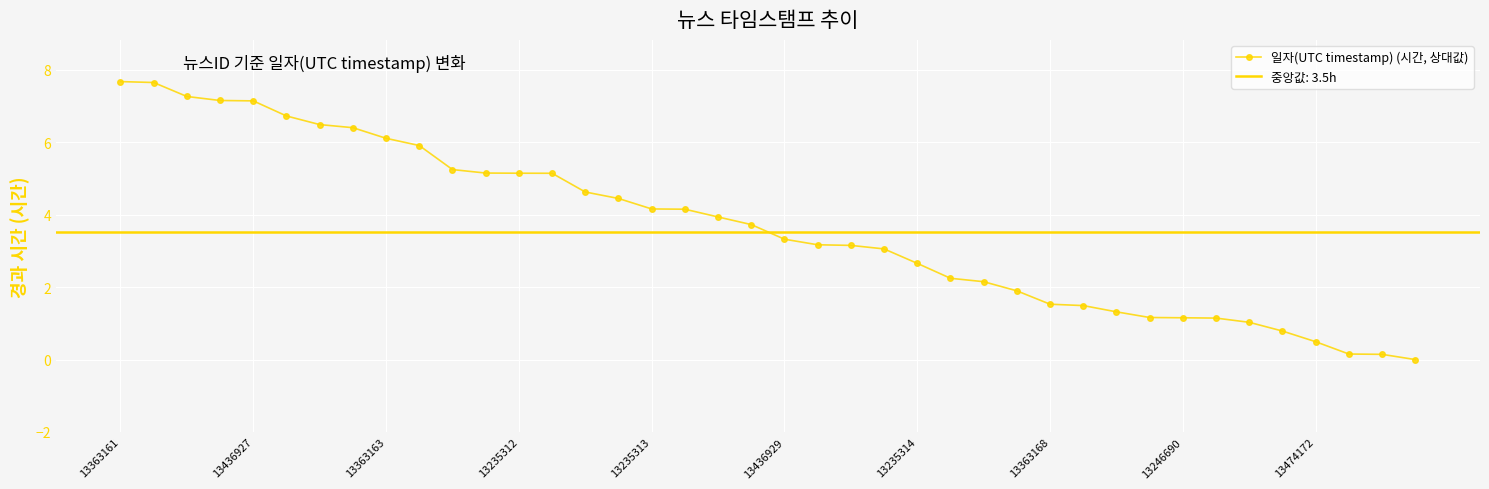

What is the highest value of the 일자(UTC timestamp) (시간, 상대값) series?

7.7